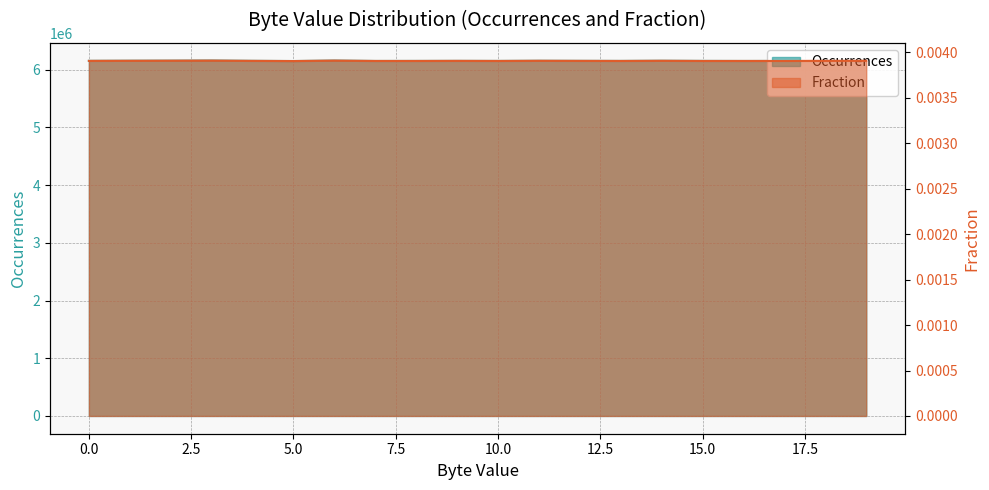

At which category does the chart reach its peak across all series?

3